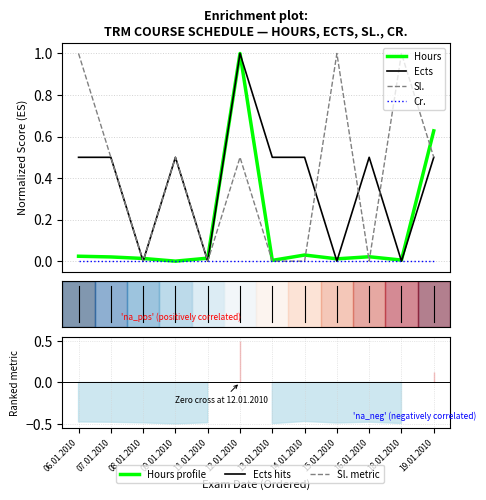

Between 12.01.2010 and 14.01.2010, which is larger?

12.01.2010